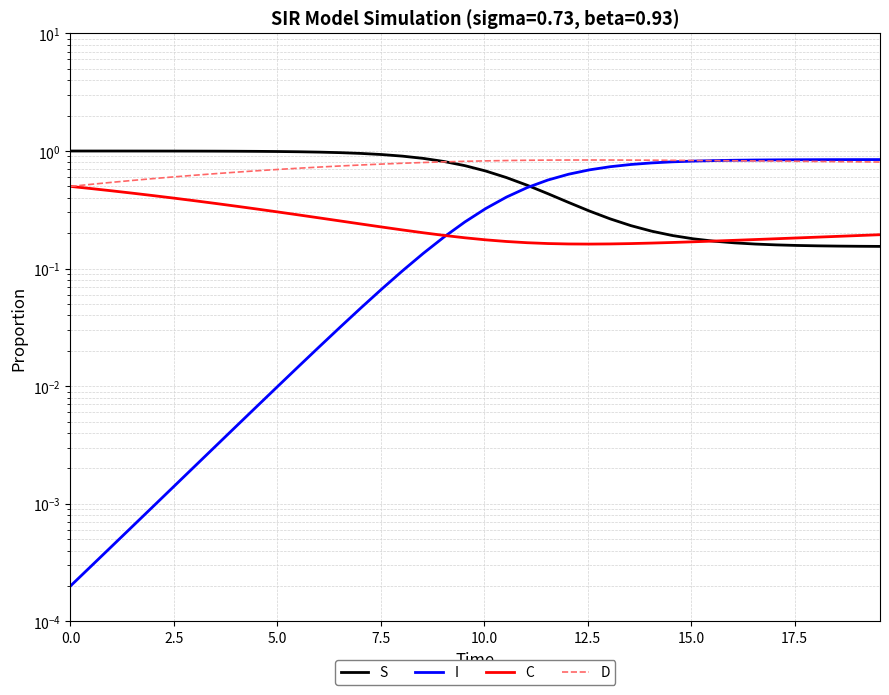

The S series shows 0.4 at 27. True or false?

False